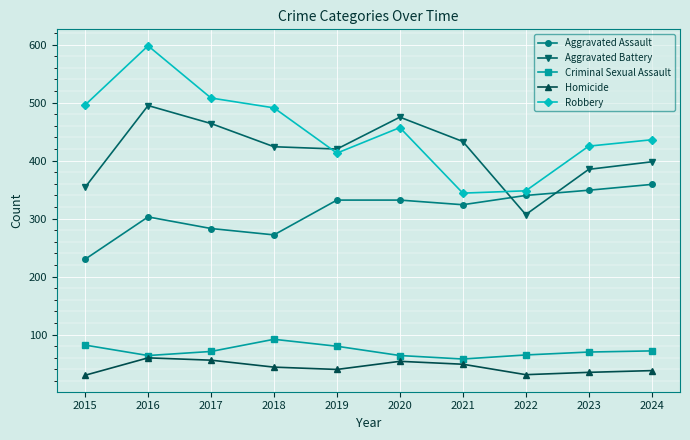

List the series in order of their peak value, highest first.

Robbery, Aggravated Battery, Aggravated Assault, Criminal Sexual Assault, Homicide